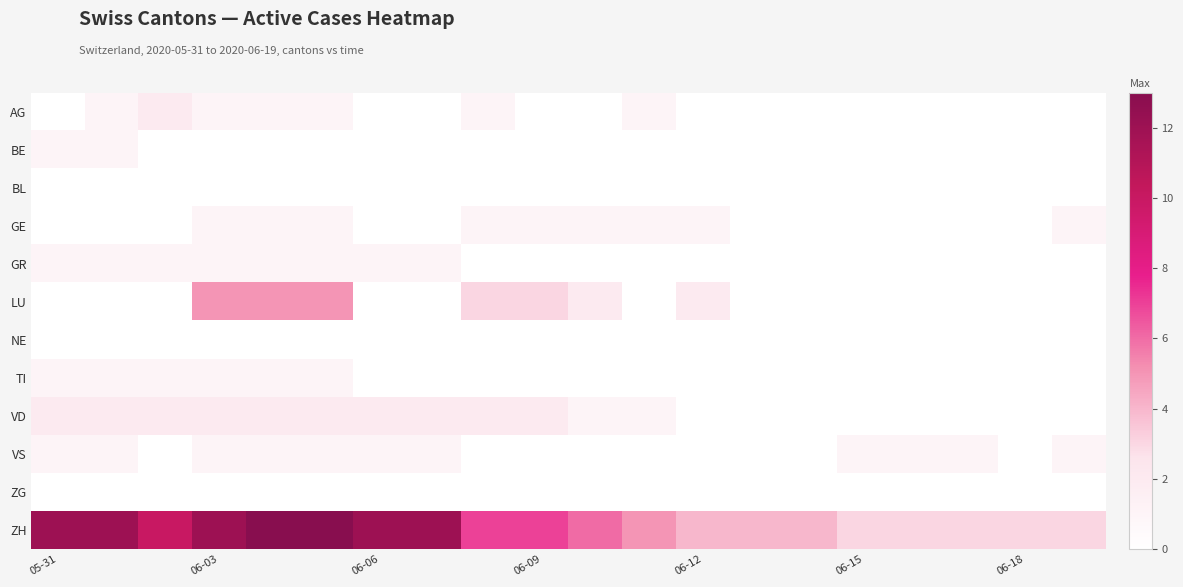

Reading right to left, transcribe all the data shown in this chart.

AG: 0	0	0	0	0	0	0	0	1	0	0	1	0	0	1	1	1	2	1	0
BE: 0	0	0	0	0	0	0	0	0	0	0	0	0	0	0	0	0	0	1	1
BL: 0	0	0	0	0	0	0	0	0	0	0	0	0	0	0	0	0	0	0	0
GE: 1	0	0	0	0	0	0	1	1	1	1	1	0	0	1	1	1	0	0	0
GR: 0	0	0	0	0	0	0	0	0	0	0	0	1	1	1	1	1	1	1	1
LU: 0	0	0	0	0	0	0	2	0	2	3	3	0	0	5	5	5	0	0	0
NE: 0	0	0	0	0	0	0	0	0	0	0	0	0	0	0	0	0	0	0	0
TI: 0	0	0	0	0	0	0	0	0	0	0	0	0	0	1	1	1	1	1	1
VD: 0	0	0	0	0	0	0	0	1	1	2	2	2	2	2	2	2	2	2	2
VS: 1	0	1	1	1	0	0	0	0	0	0	0	1	1	1	1	1	0	1	1
ZG: 0	0	0	0	0	0	0	0	0	0	0	0	0	0	0	0	0	0	0	0
ZH: 3	3	3	3	3	4	4	4	5	6	7	7	12	12	13	13	12	10	12	12